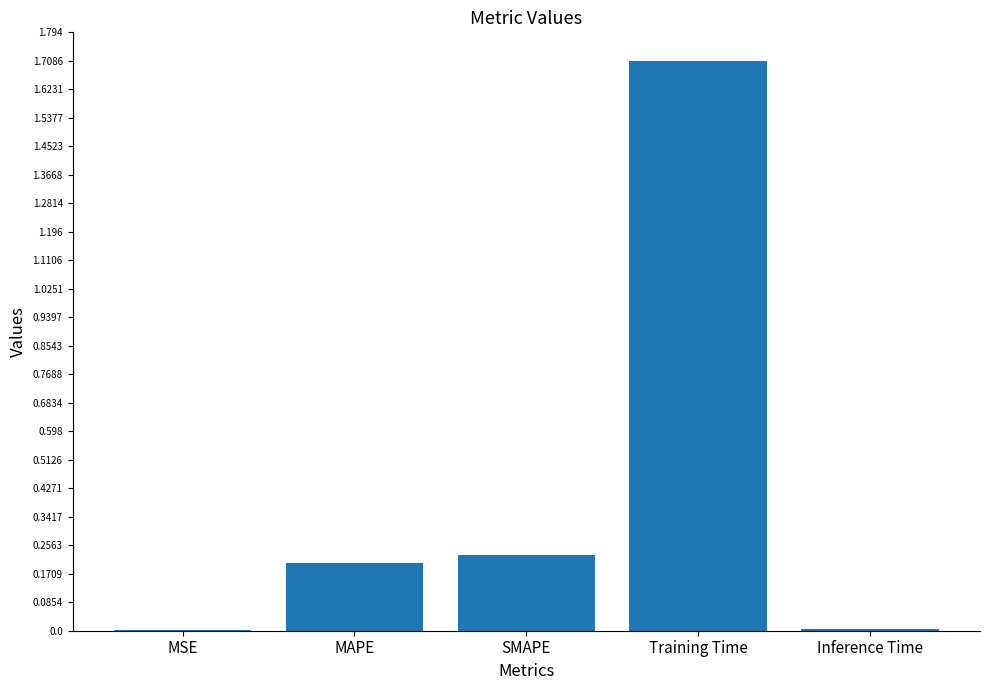

How many data points does each series have?

5